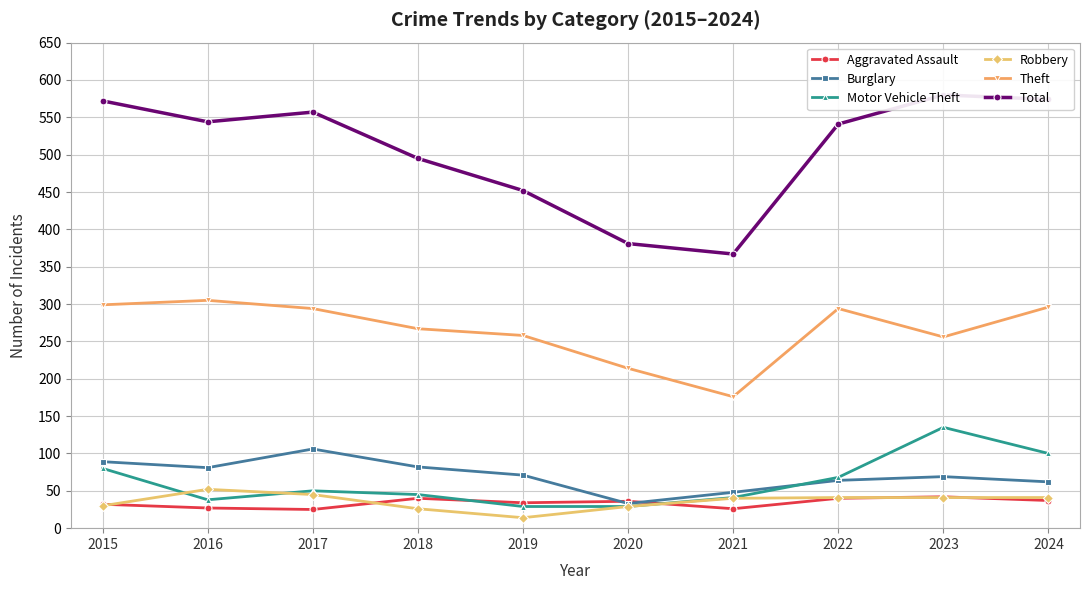

Which category has the highest value in the Aggravated Assault series?

2023